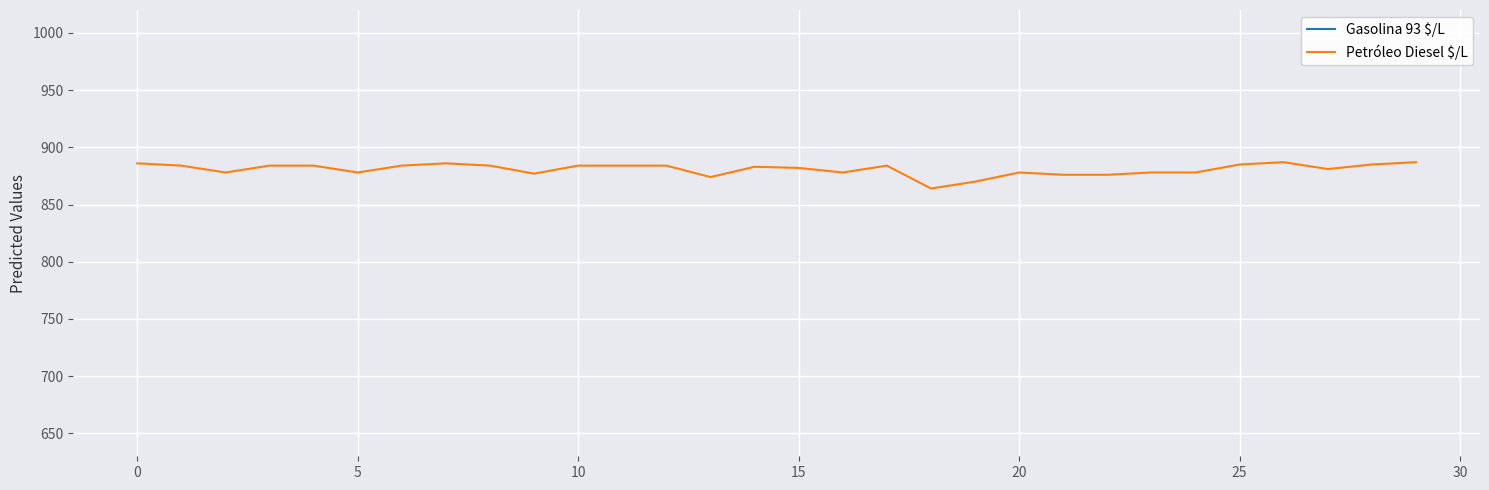

What is the minimum value for Petróleo Diesel $/L?

864